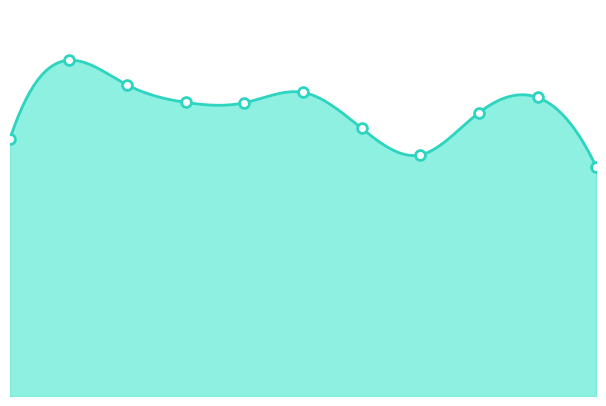

What is the change in value from 0 to 6?

+33